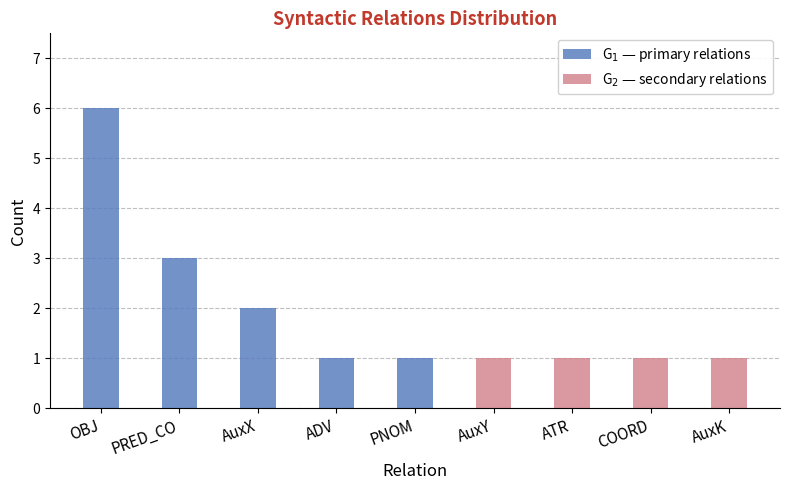

What is the difference between the second highest and minimum values in the G$_1$ — primary relations series?

3